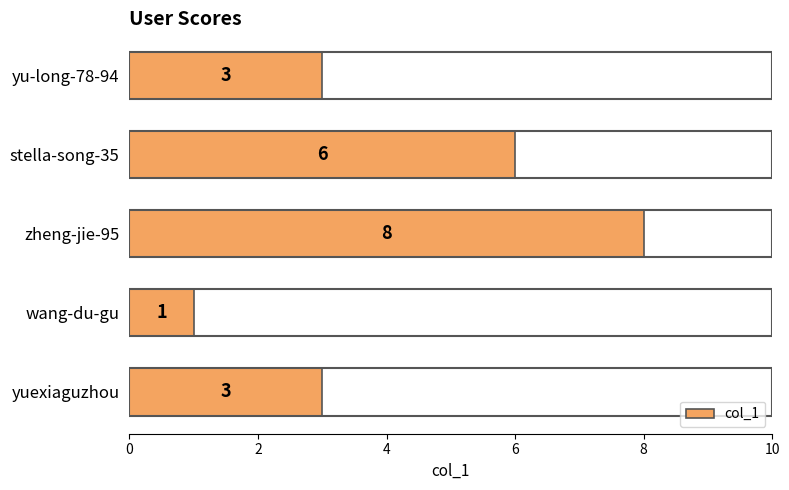

What is the minimum value shown in the chart?

1